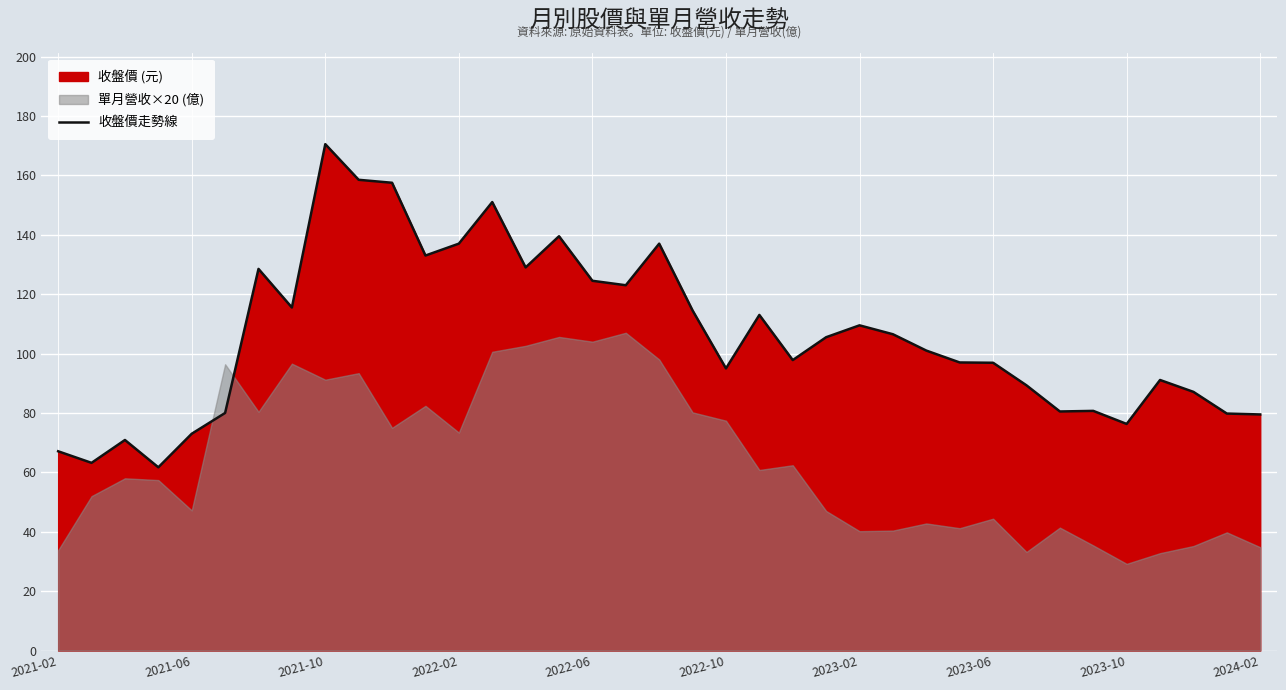

How many categories are shown in the chart?

37